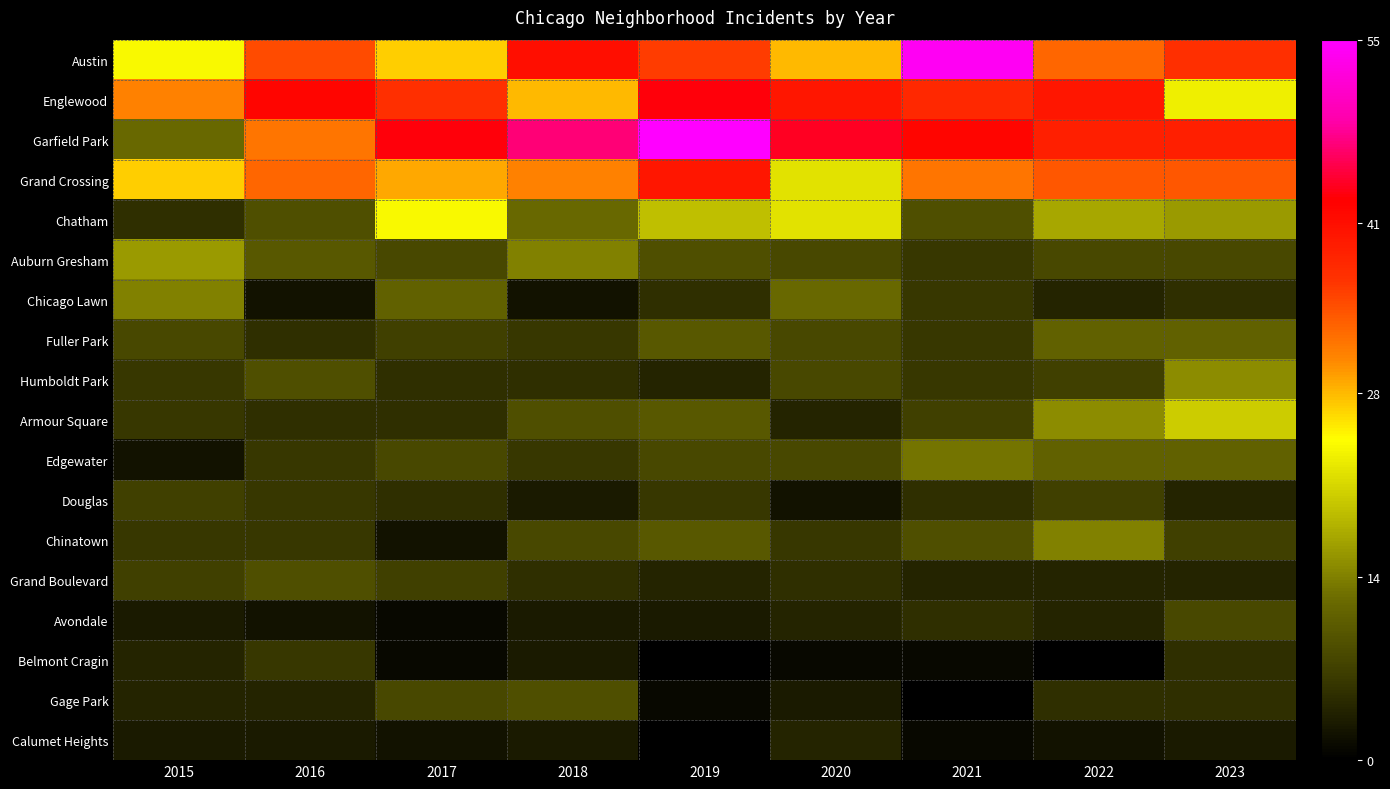

Where is Austin nearest to the value 39?

2018